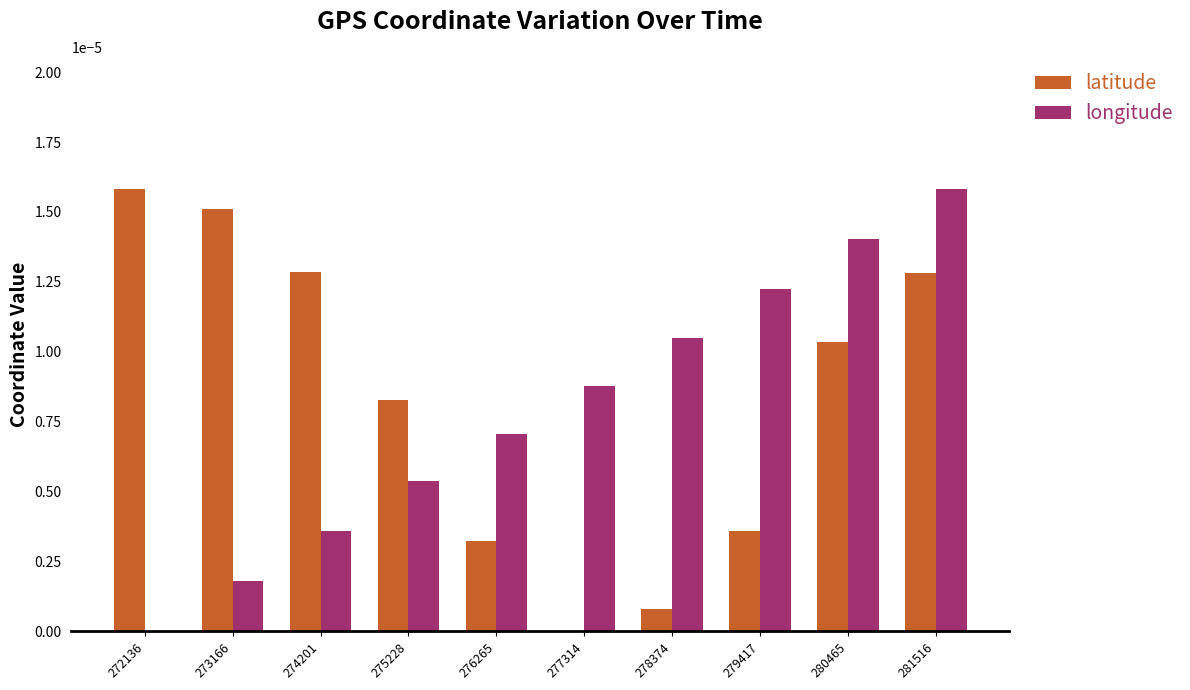

Between 273166 and 280465, which series saw the biggest shift?

longitude